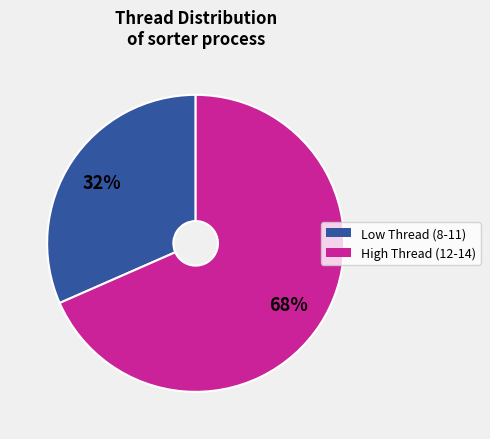

To the nearest percent, what is the average slice percentage?

50%